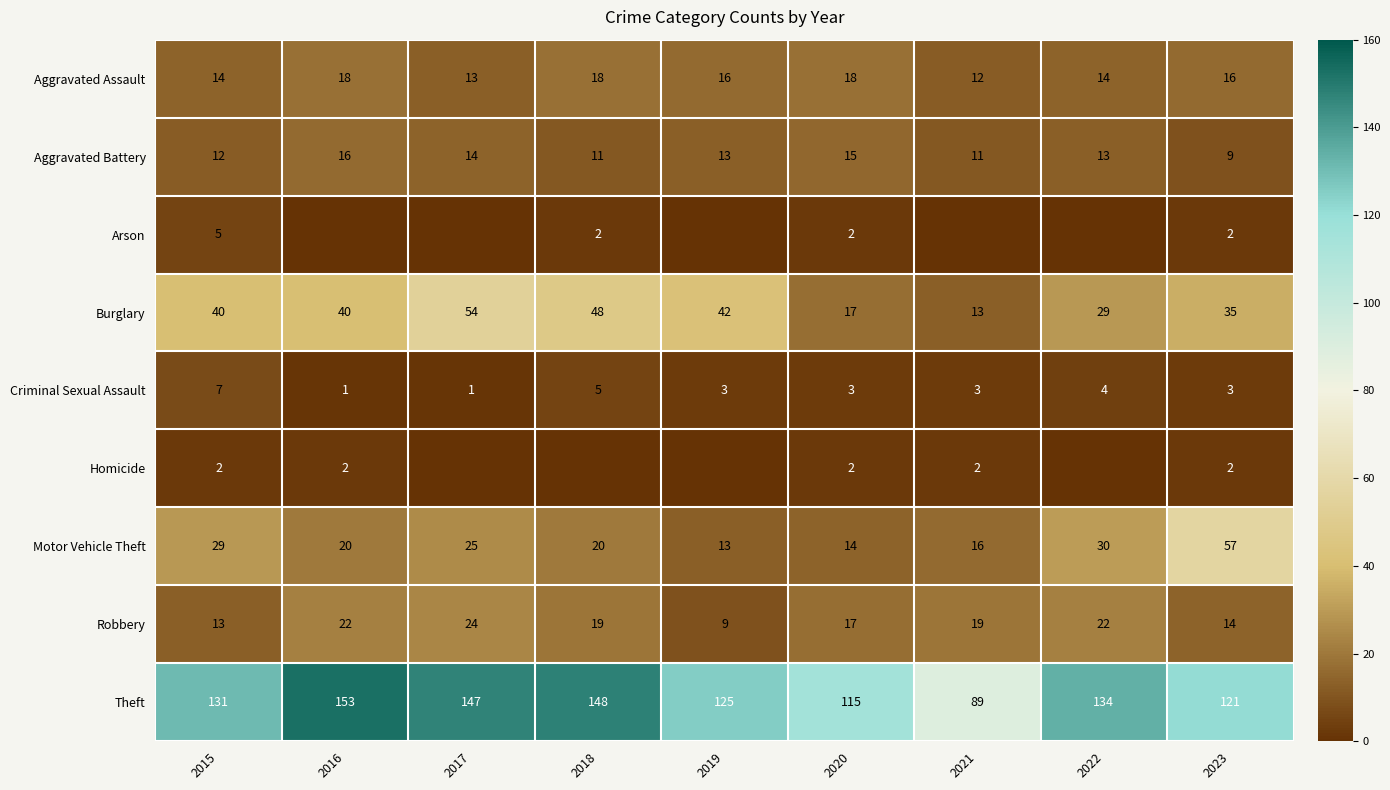

What is the difference between the highest and lowest values at 2017?

147